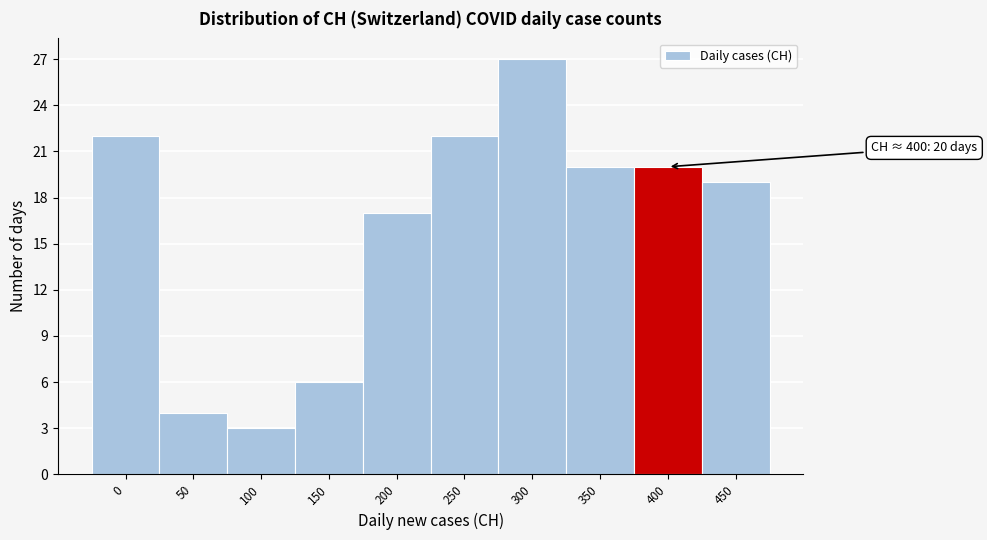

Reading right to left, list all the values displayed in this chart.

19	20	20	27	22	17	6	3	4	22